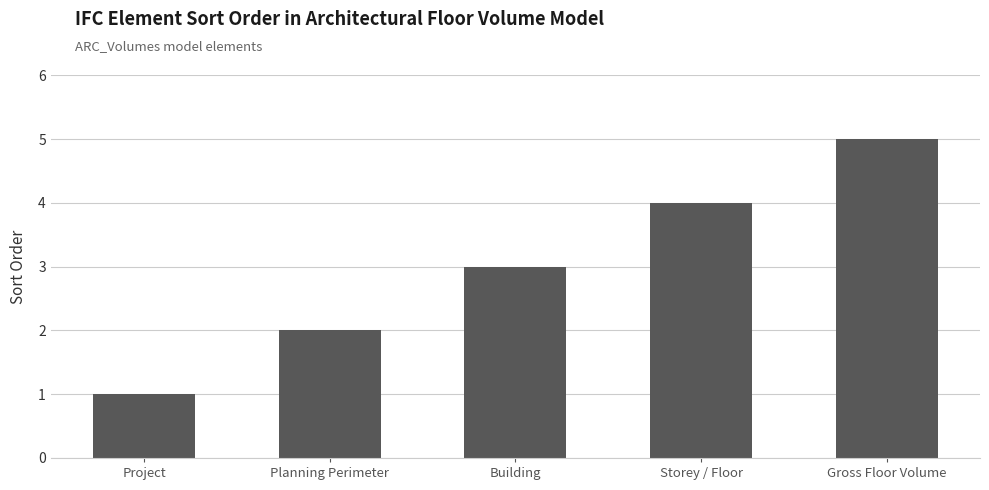

Approximately how many times larger is the value at Planning Perimeter compared to Building?

0.7